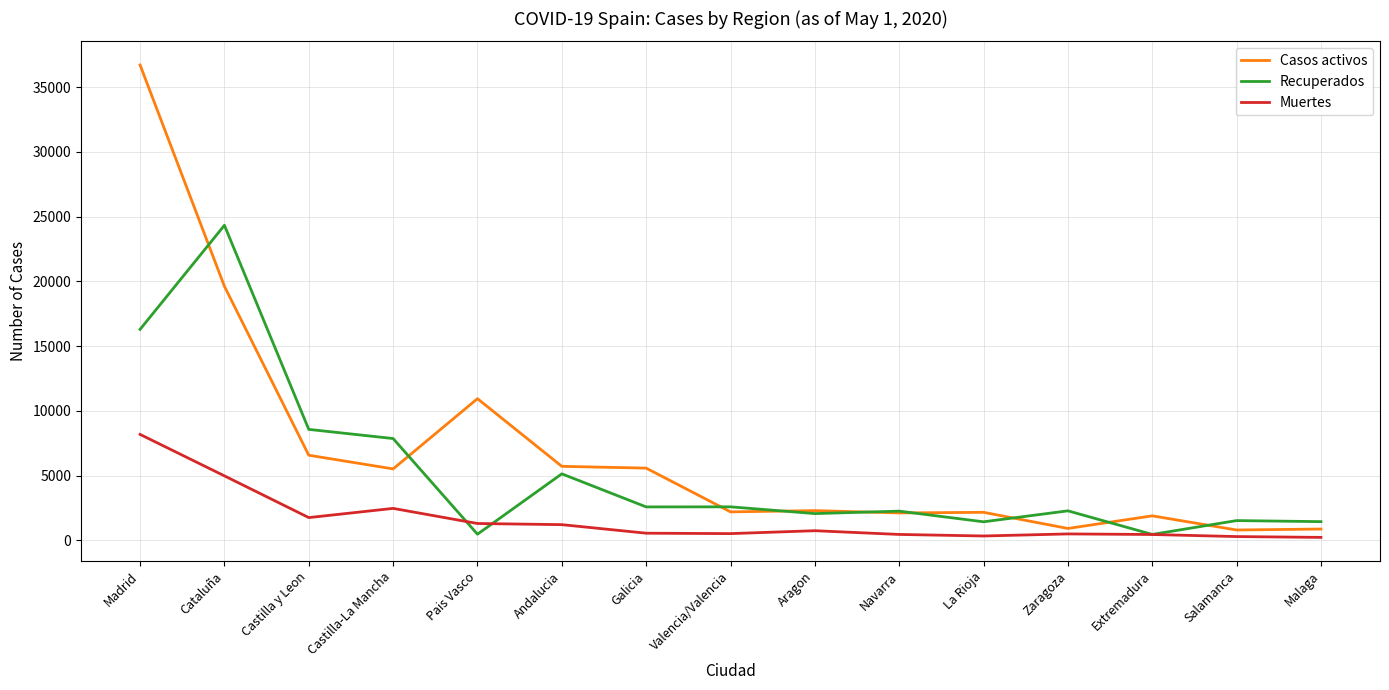

What is the maximum value for Casos activos?

36707